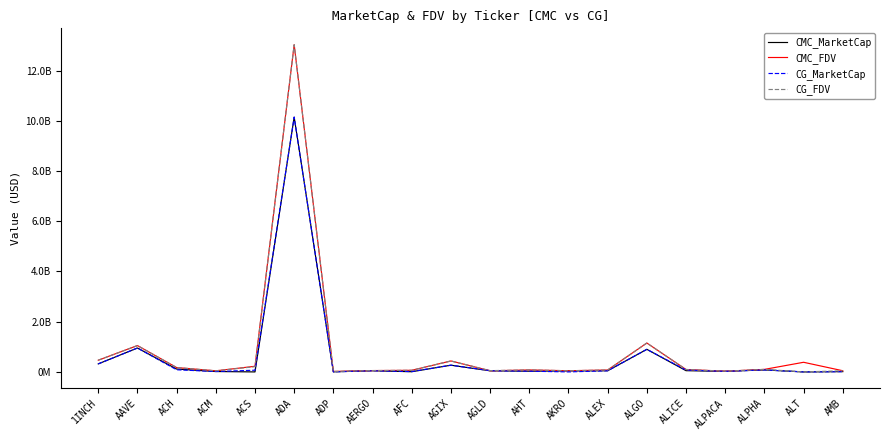

What are all the series names shown in the legend?

CMC_MarketCap, CMC_FDV, CG_MarketCap, CG_FDV